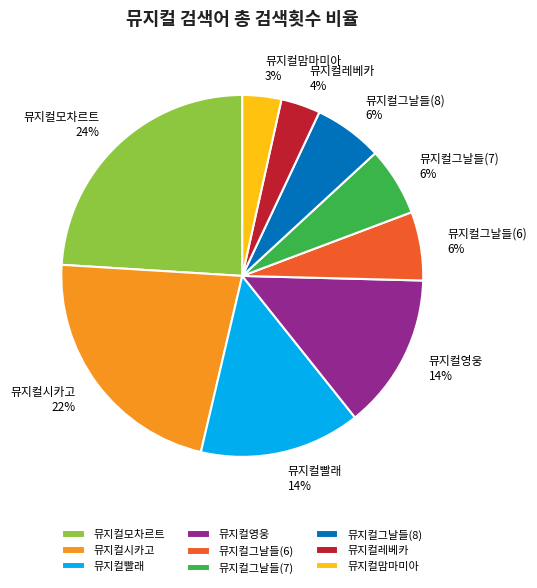

How many slices are in this pie chart?

9